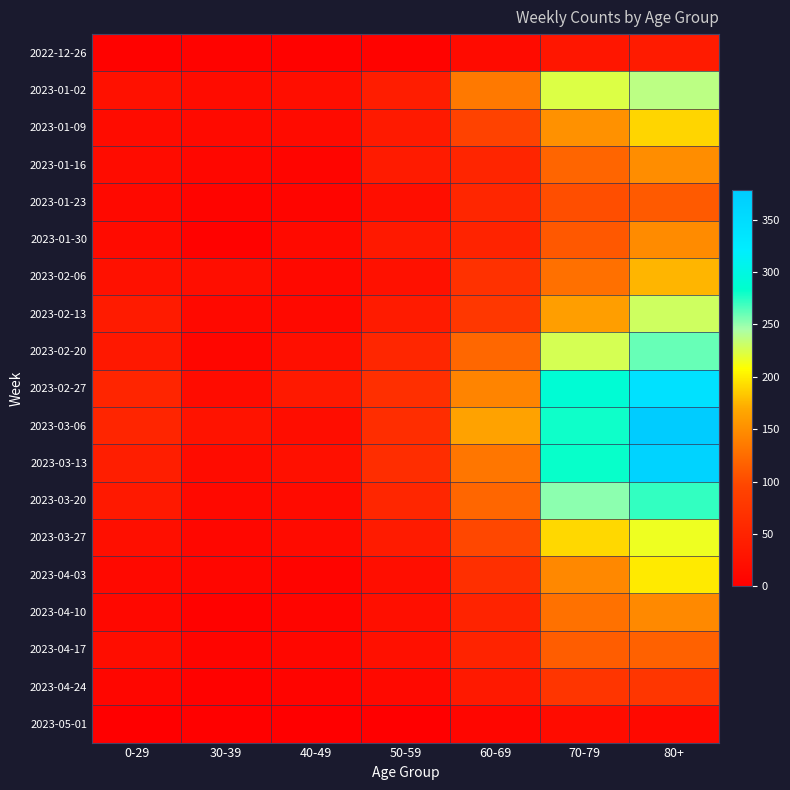

Rank the series by their maximum value, from highest to lowest.

2023-03-06, 2023-03-13, 2023-02-27, 2023-03-20, 2023-02-20, 2023-01-02, 2023-02-13, 2023-03-27, 2023-04-03, 2023-01-09, 2023-02-06, 2023-01-16, 2023-01-30, 2023-04-10, 2023-04-17, 2023-01-23, 2023-04-24, 2022-12-26, 2023-05-01